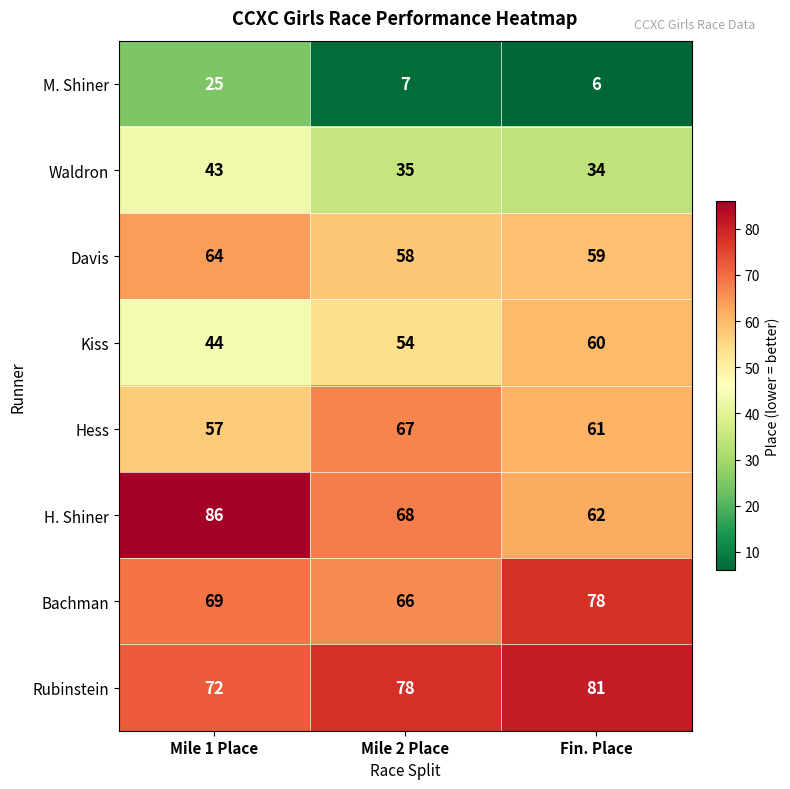

Reading left to right, extract all data points from this chart.

M. Shiner: 25	7	6
Waldron: 43	35	34
Davis: 64	58	59
Kiss: 44	54	60
Hess: 57	67	61
H. Shiner: 86	68	62
Bachman: 69	66	78
Rubinstein: 72	78	81